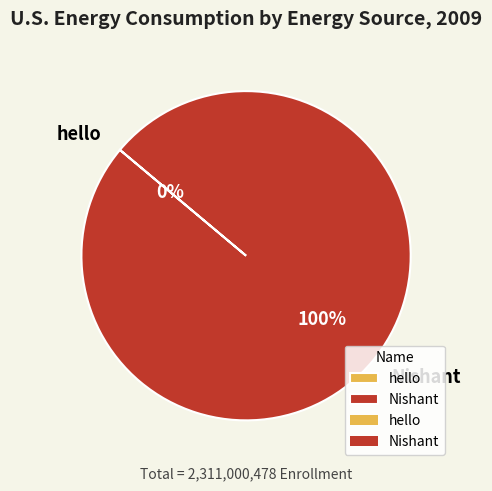

Does Nishant account for over 50% of the chart?

Yes